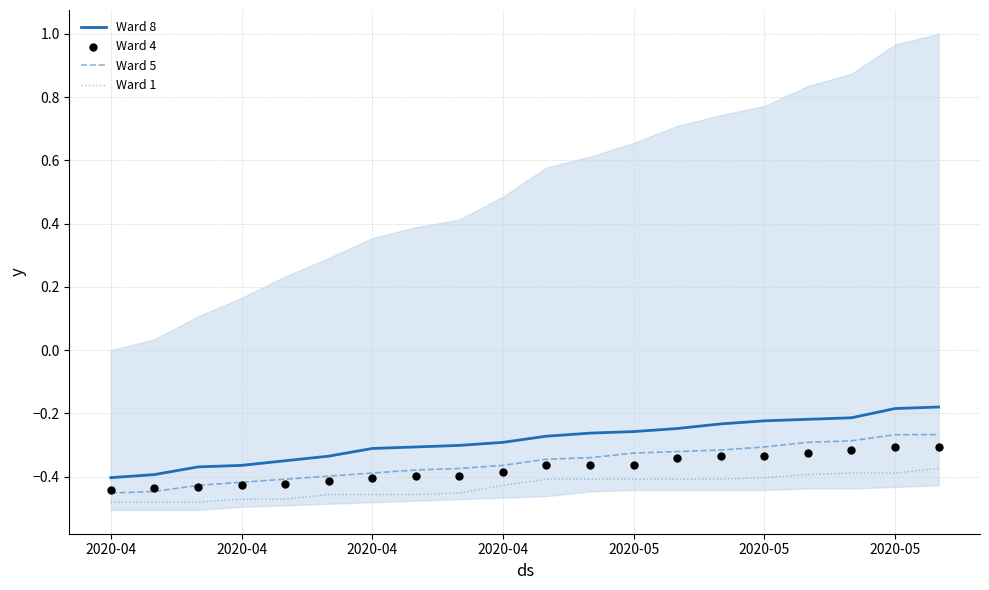

Which series contains the lowest Y value?

Ward 1